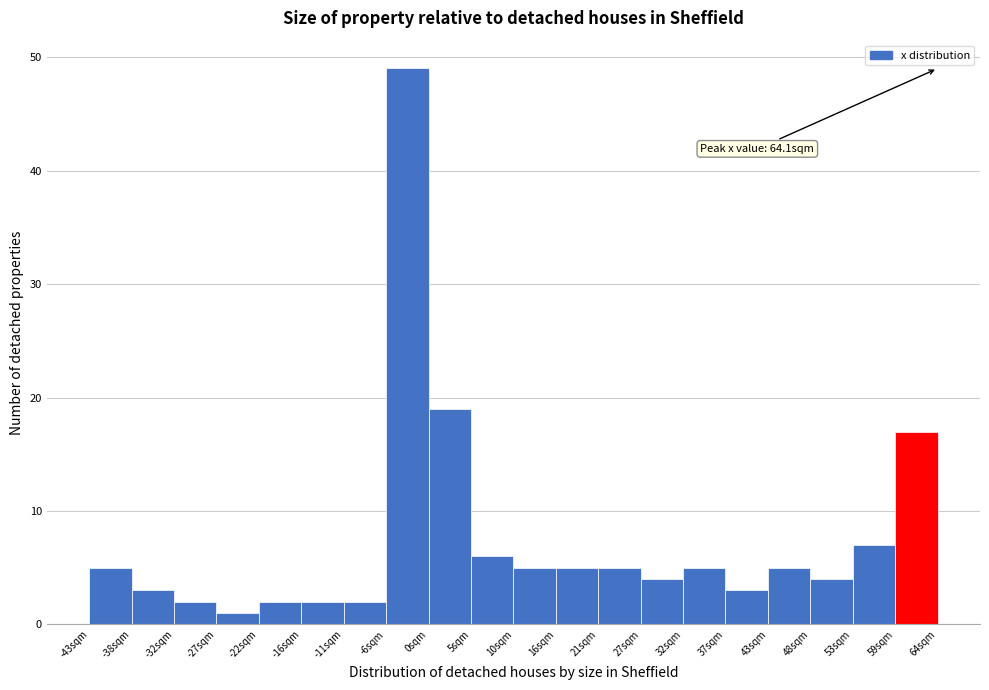

Which range on the x-axis has the tallest bar?

-6 to 0